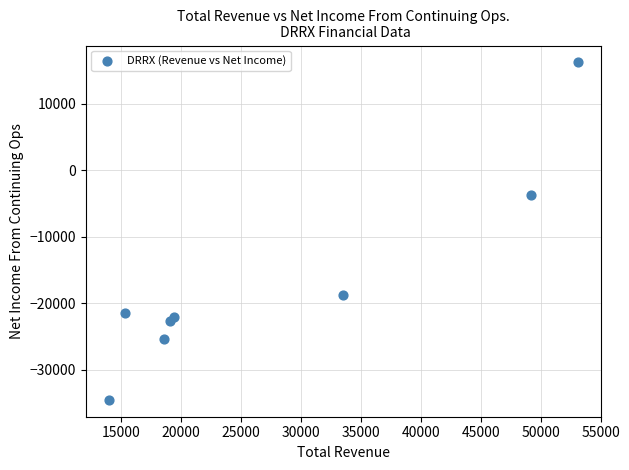

What is the range of X values (max minus min)?

39100